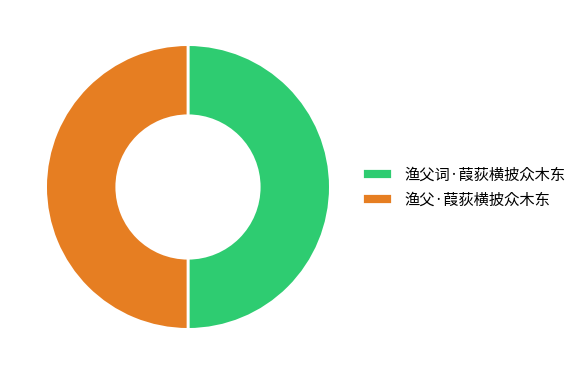

The 渔父·葭荻横披众木东 slice represents 57% of the pie. True or false?

False